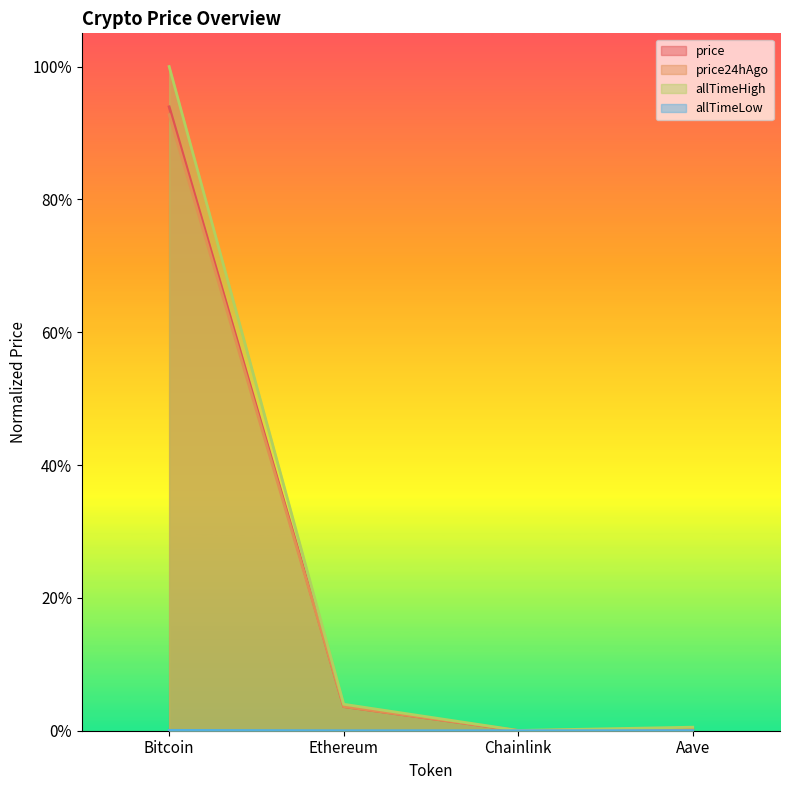

The allTimeHigh series shows 1.0 at Bitcoin. True or false?

True